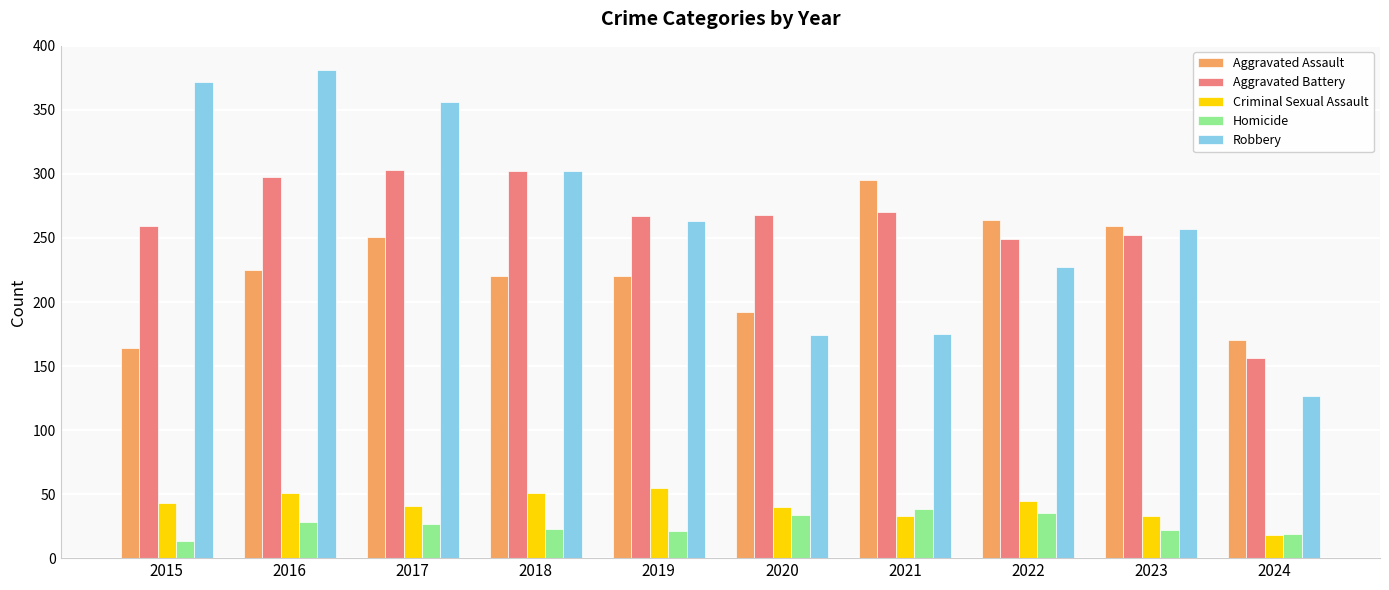

At 2016, list the series in order from largest to smallest.

Robbery, Aggravated Battery, Aggravated Assault, Criminal Sexual Assault, Homicide